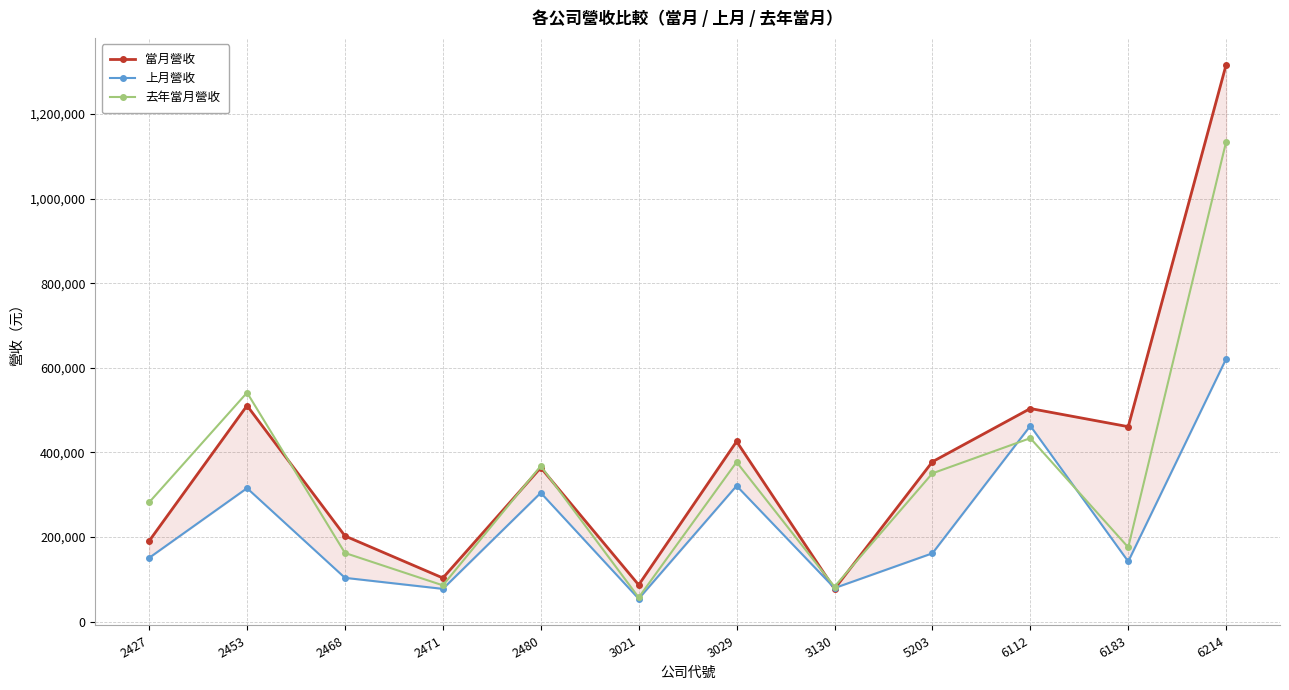

Reading right to left, what are all the values shown in this chart?

當月營收: 6214=1316631	6183=460798	6112=503668	5203=377898	3130=77358	3029=425818	3021=86746	2480=364048	2471=103151	2468=202501	2453=510571	2427=190562
上月營收: 6214=621227	6183=142125	6112=462766	5203=161513	3130=79263	3029=320948	3021=54034	2480=304448	2471=77378	2468=103484	2453=315446	2427=150673
去年當月營收: 6214=1134518	6183=175633	6112=433648	5203=350512	3130=82609	3029=377065	3021=57046	2480=367861	2471=85714	2468=162282	2453=541204	2427=281792